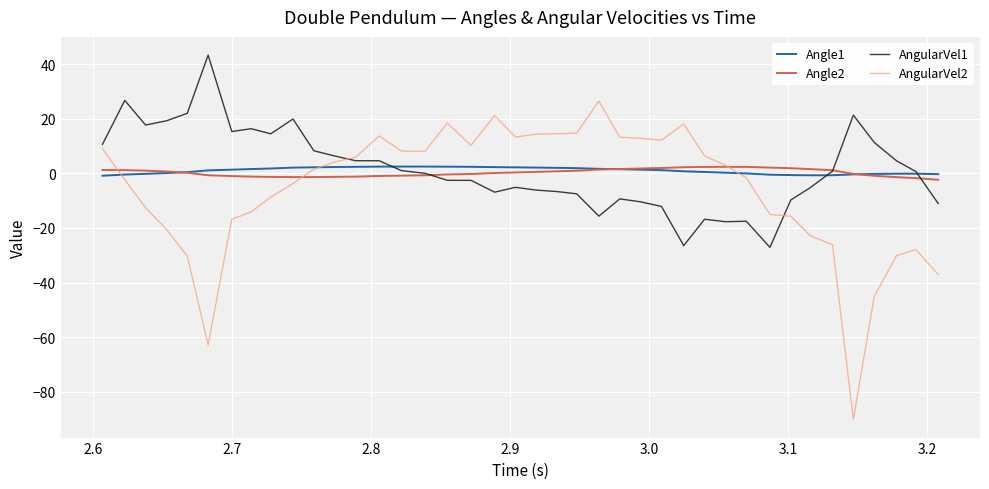

Which series has the largest range (max minus min)?

AngularVel2